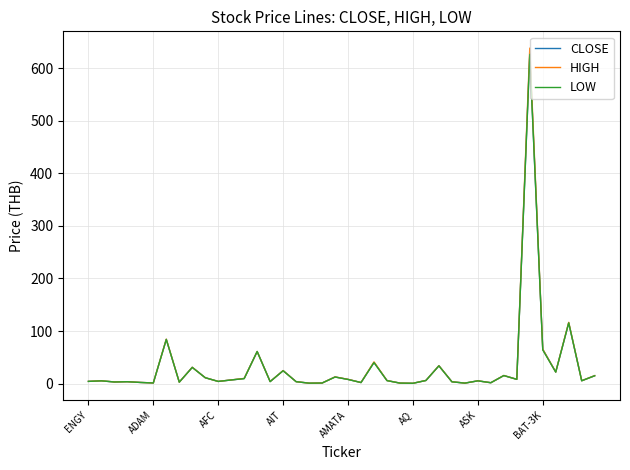

List the series in order of their overall mean, highest first.

HIGH, CLOSE, LOW